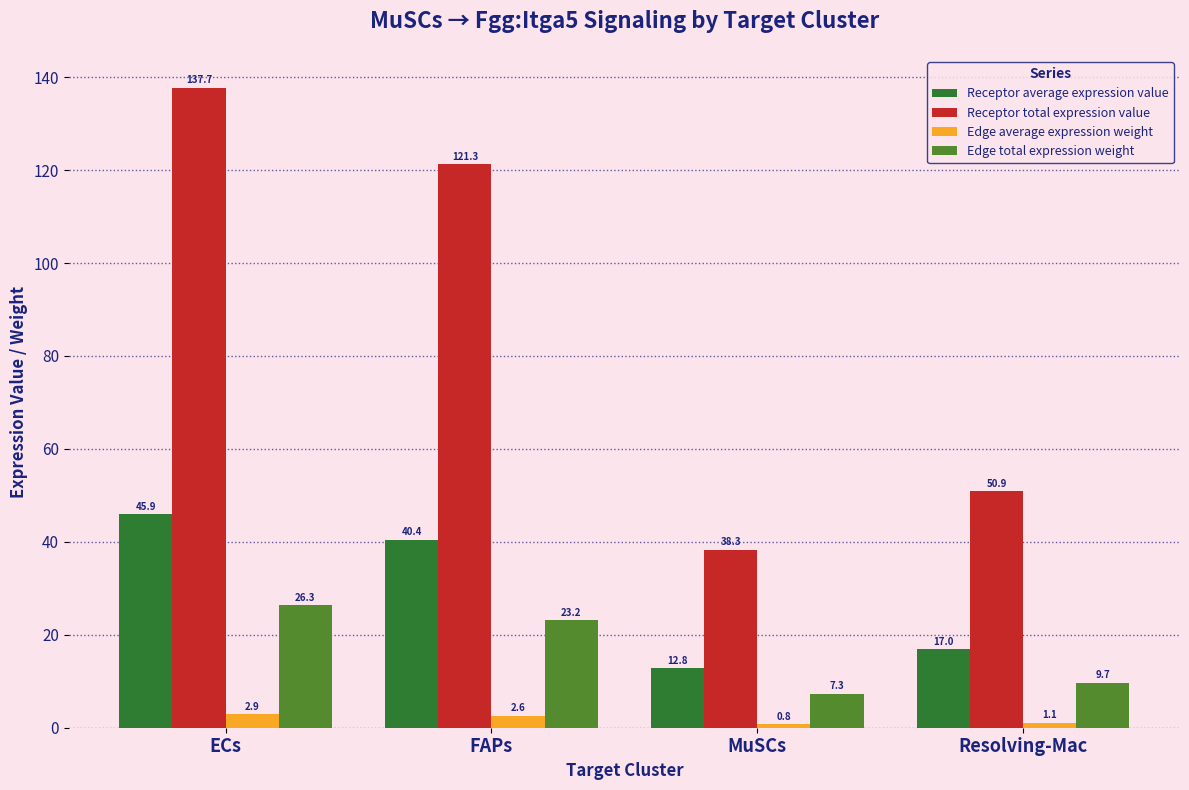

How many categories are shown in the chart?

4